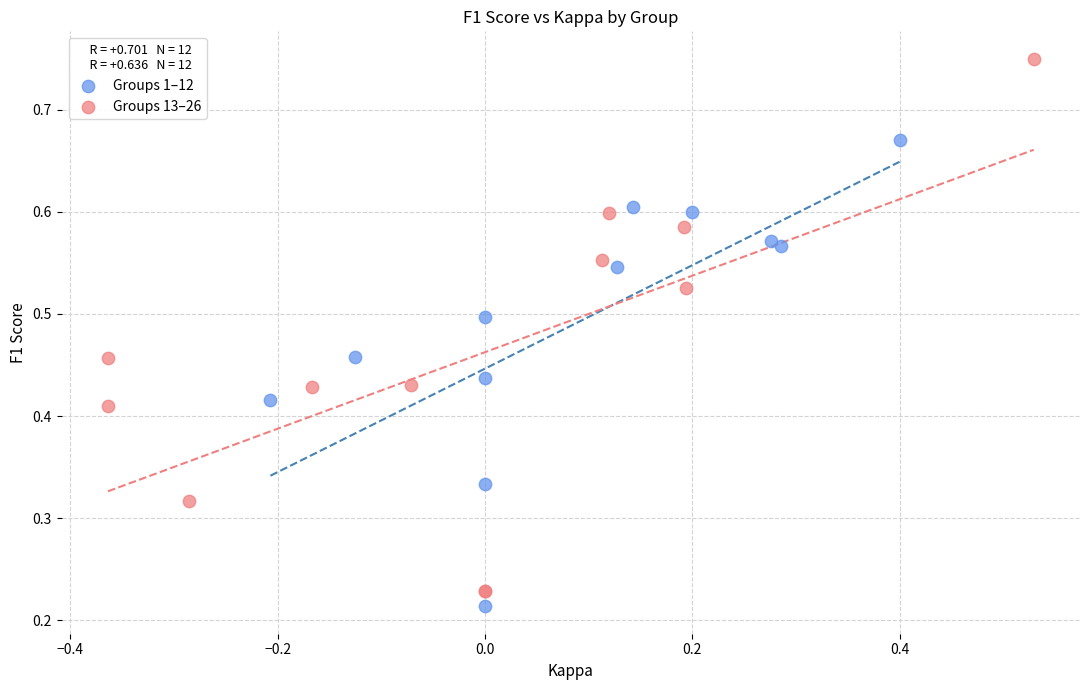

Which series contains the highest Y value?

Groups 13–26